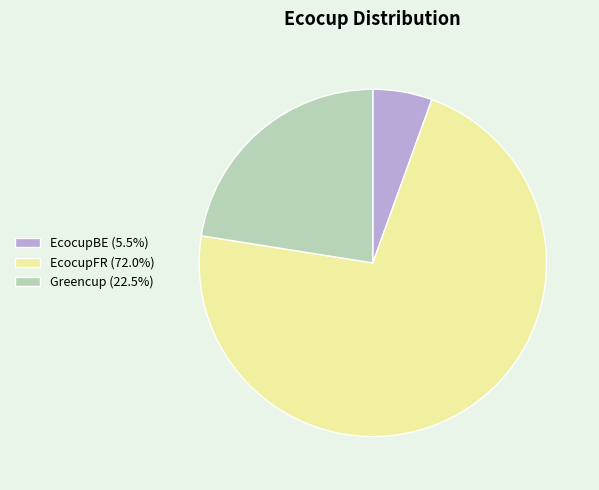

Does any single category account for the majority?

Yes